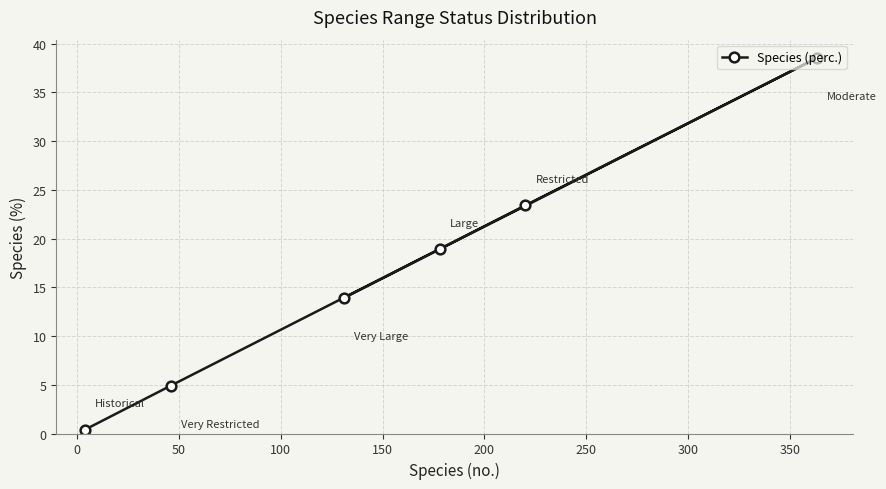

What is the value of the 3rd point from the left?

13.9